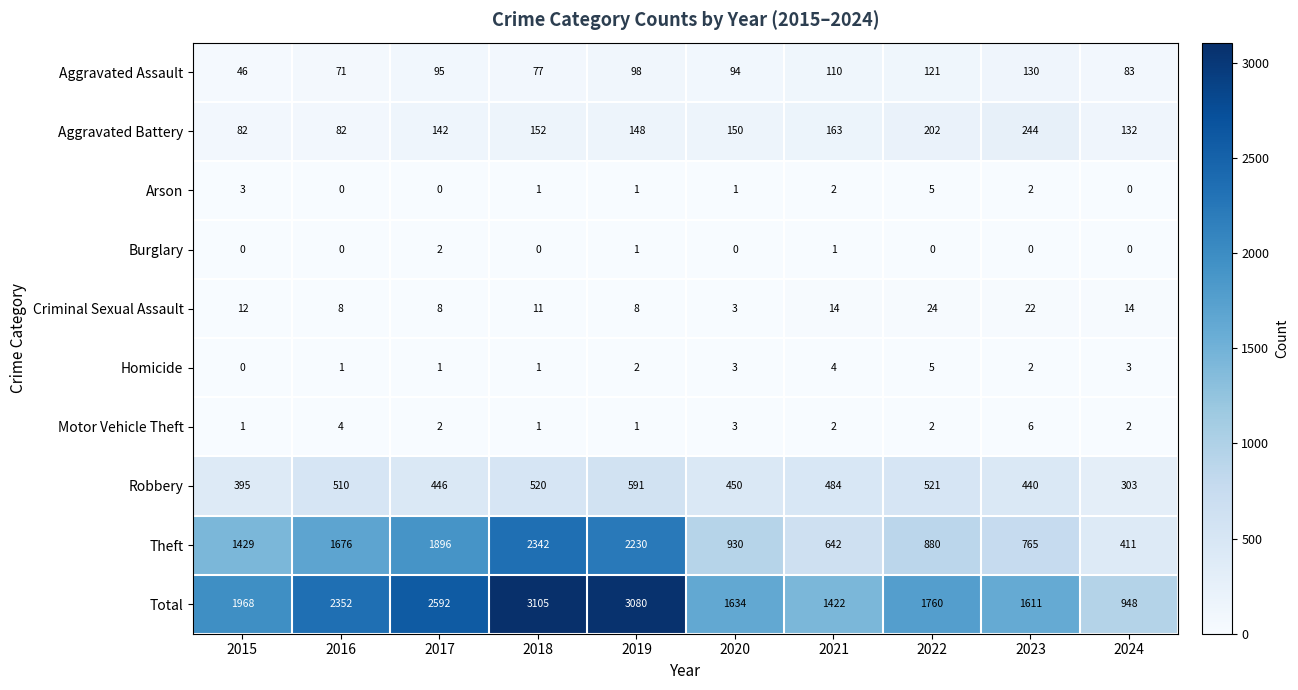

What is the difference between the maximum and minimum values in the Aggravated Assault series?

84